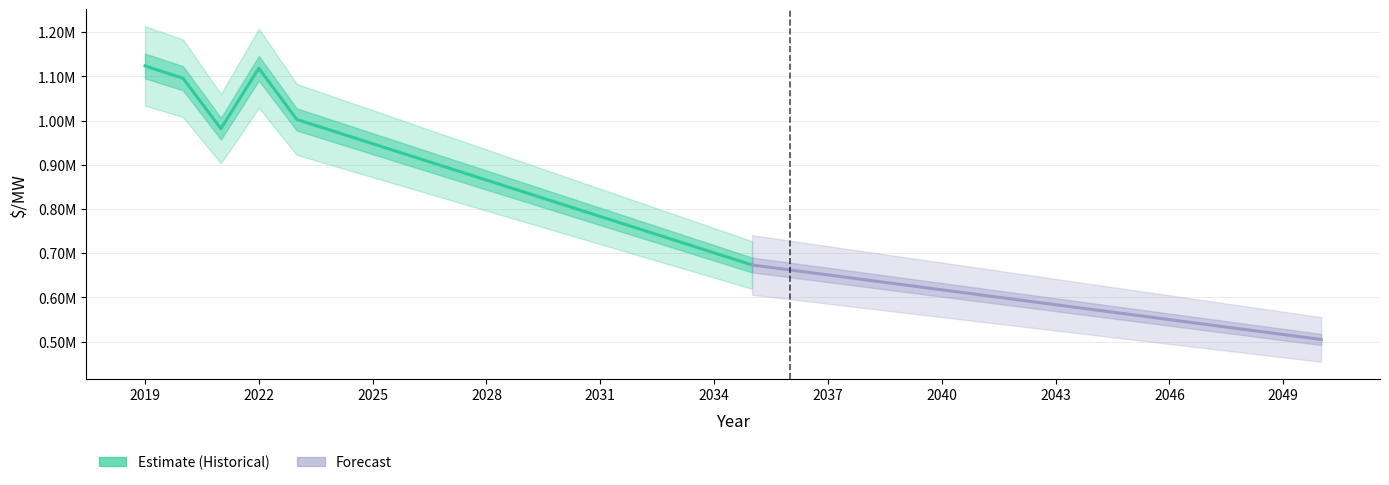

What is the value of the 4th point from the left?

1118500.3